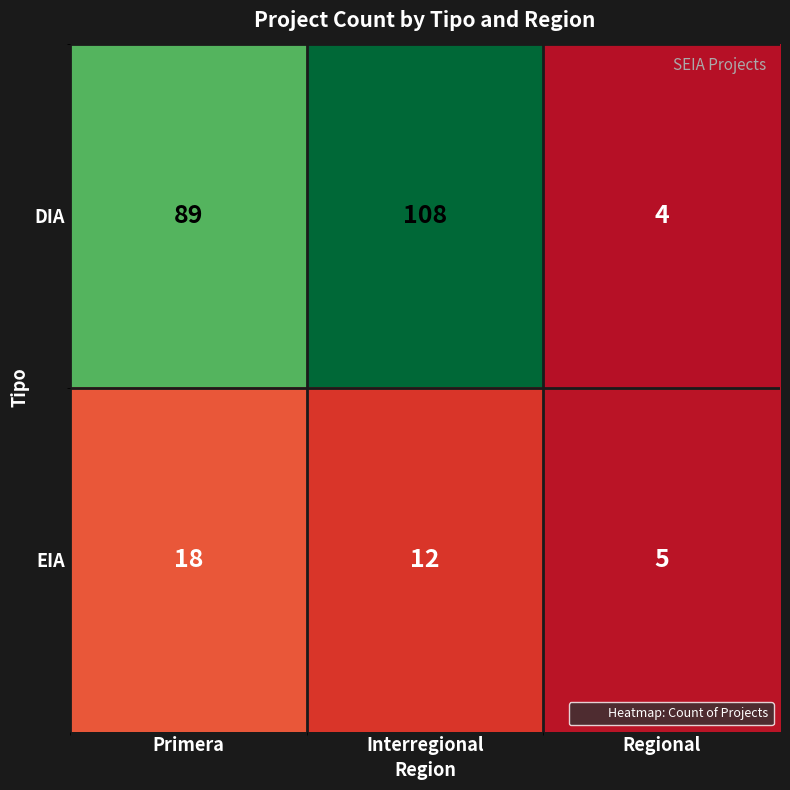

What is the spread (max minus min) of values at Primera?

71